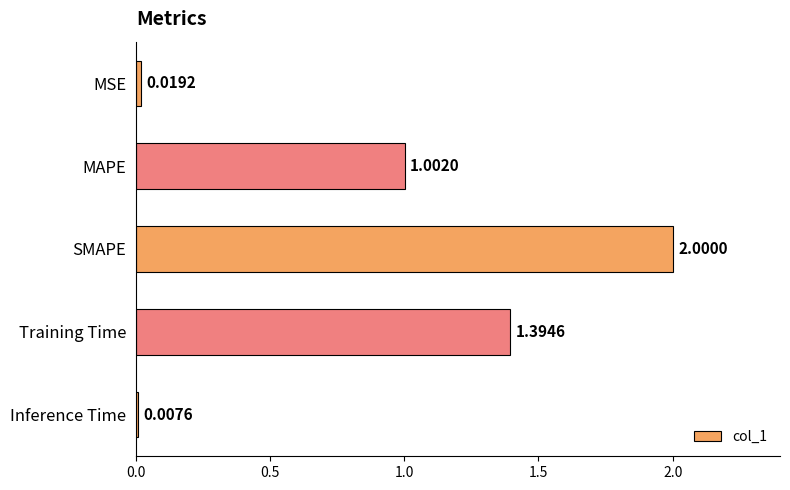

Where is the data nearest to the value 1?

MAPE